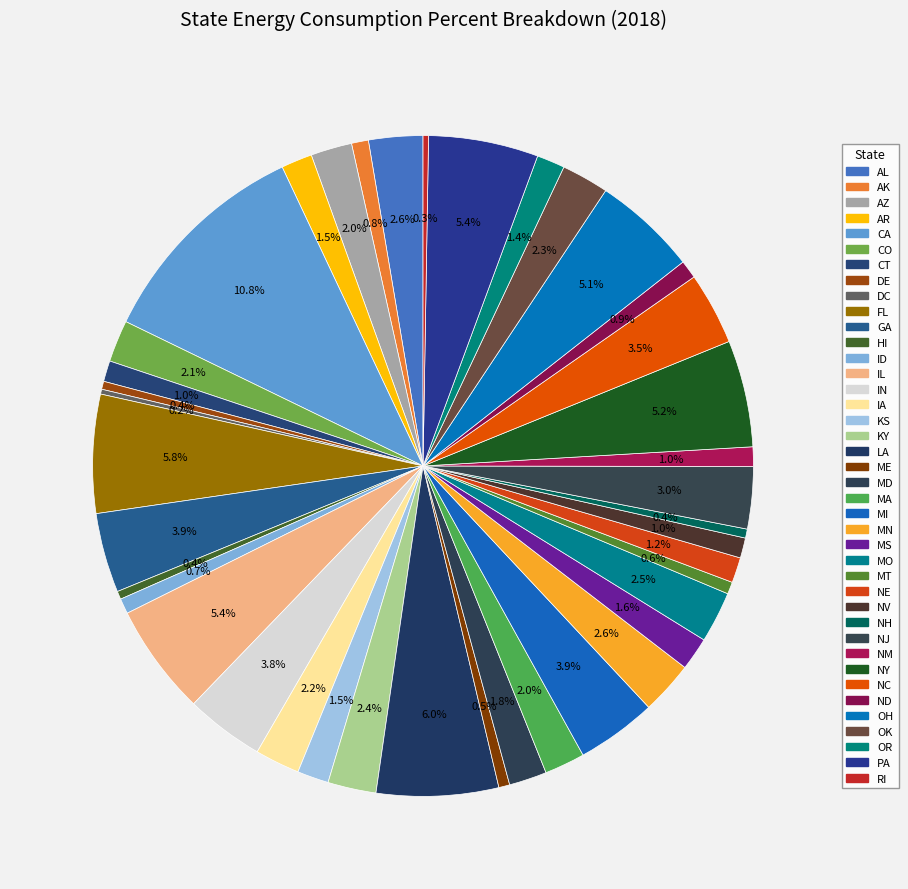

Which category has the biggest portion of the pie?

CA